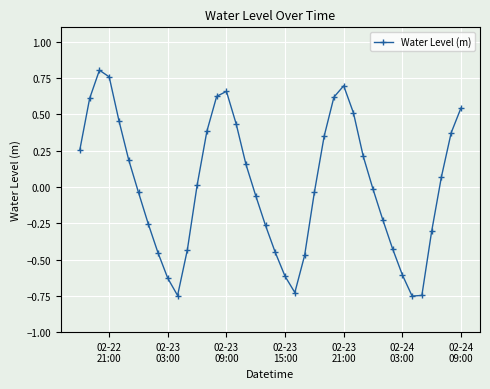

True or false: the data has more than 1 interior local peaks.

True